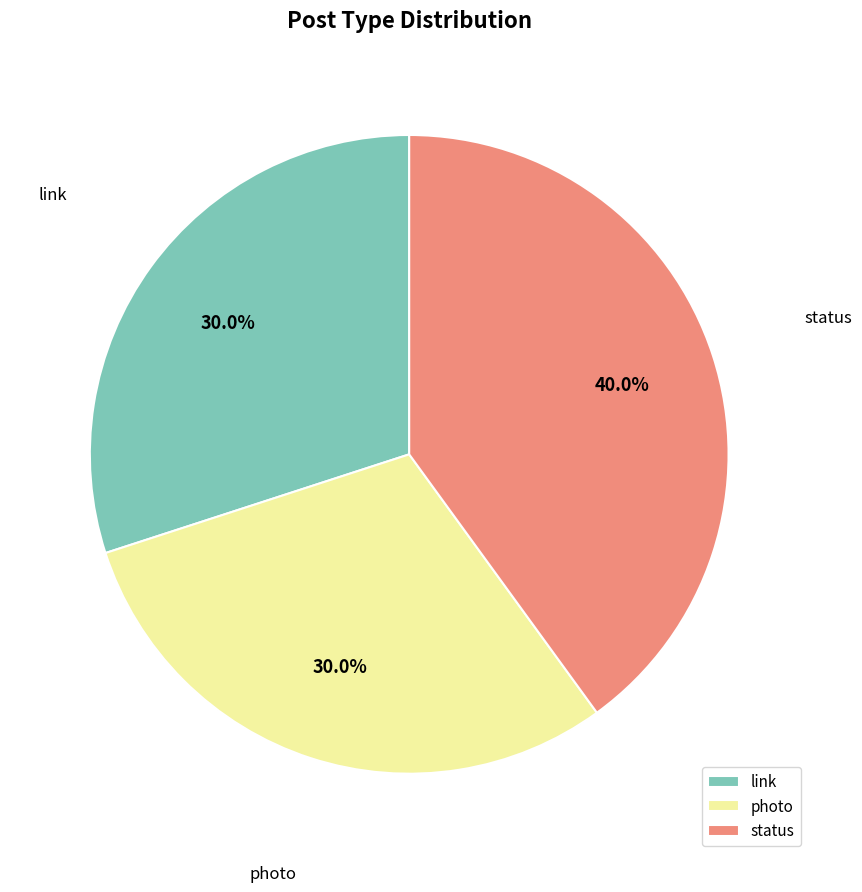

True or false: status accounts for 22% of the total.

False